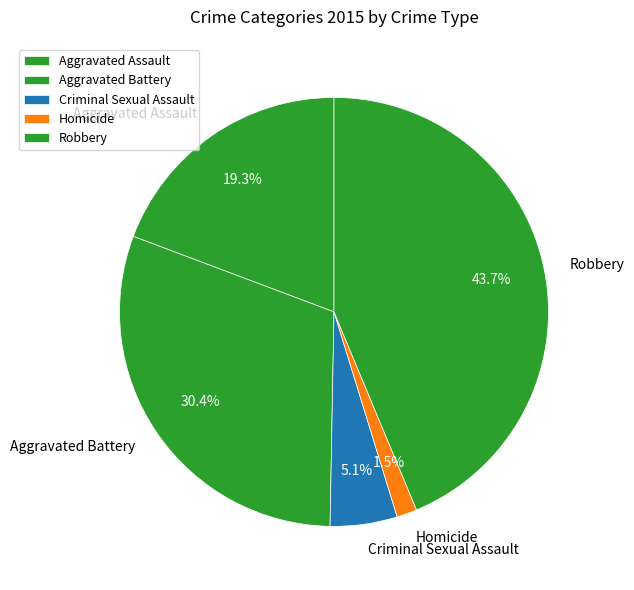

Rank the categories by value from lowest to highest.

Homicide, Criminal Sexual Assault, Aggravated Assault, Aggravated Battery, Robbery